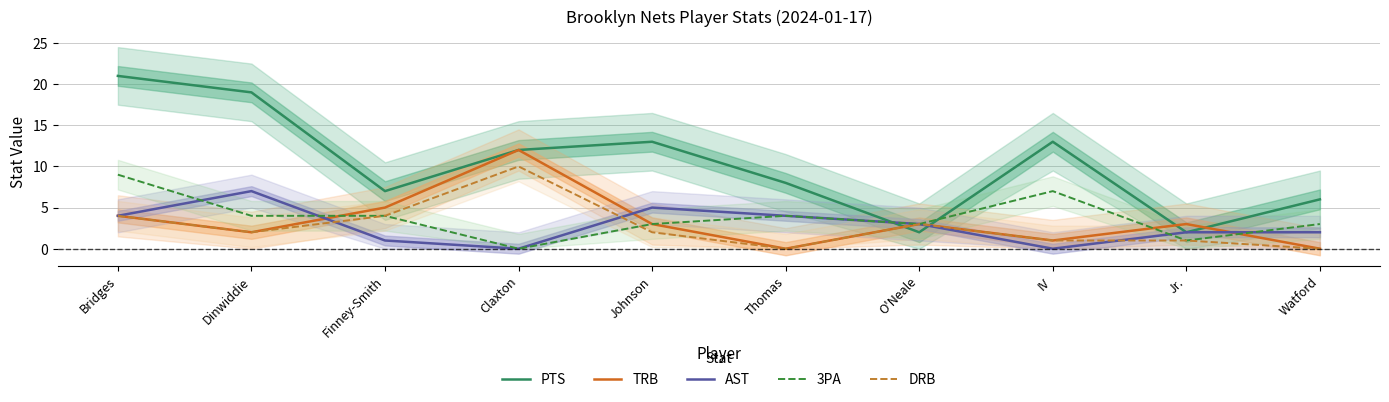

At which label is 3PA closest to 4?

Dinwiddie